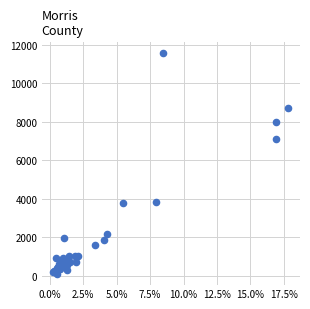

What Y value in the scatter plot is closest to 5823?

7120.0